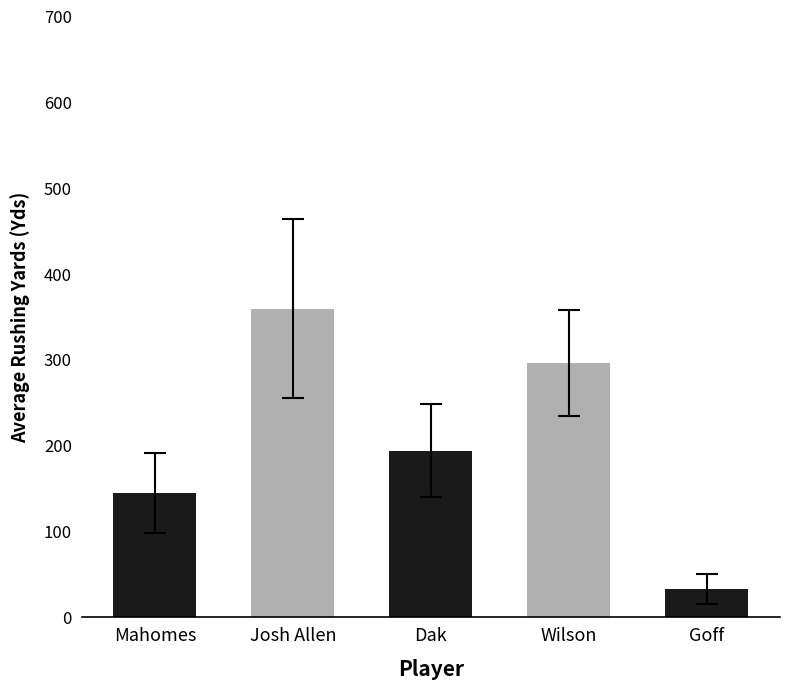

How many series are shown in this chart?

1